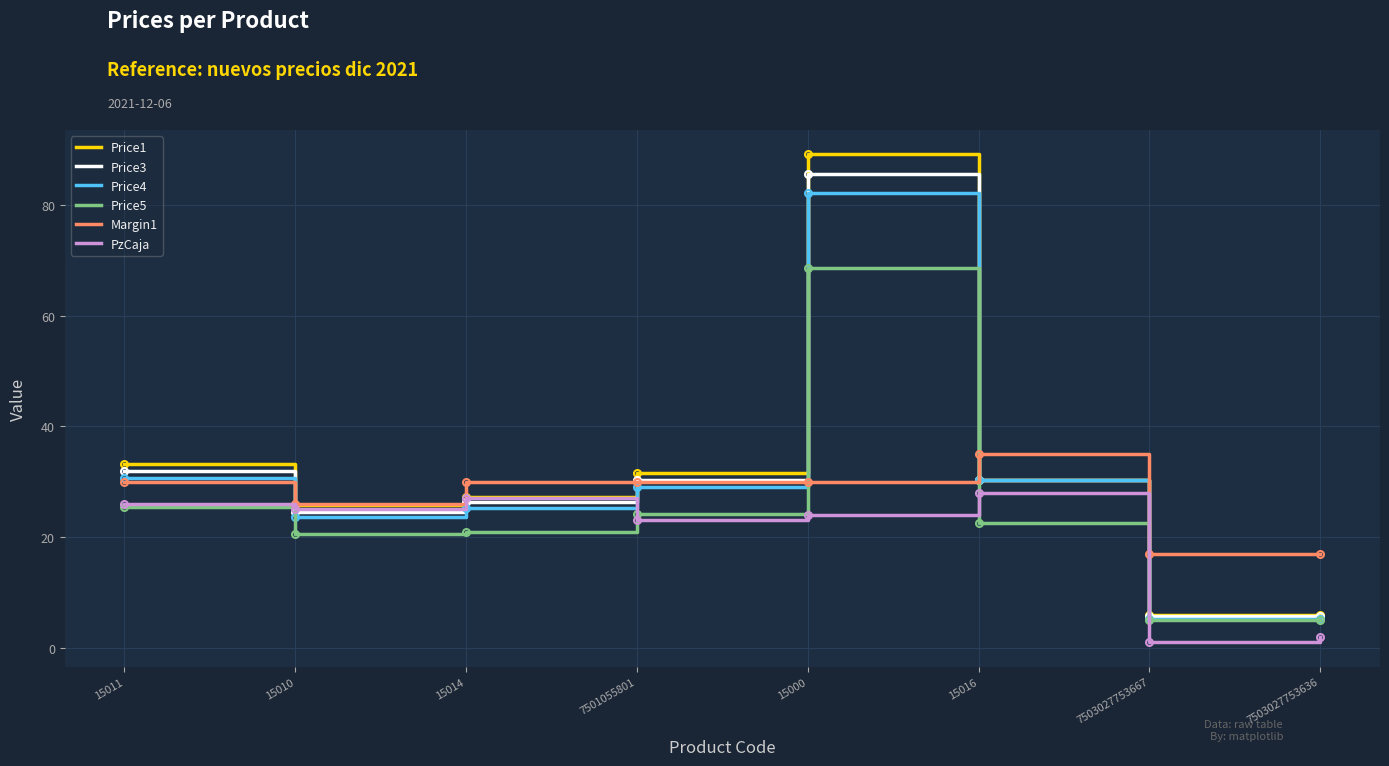

True or false: Price3 has a value of 5.7 at 7503027753667.

True